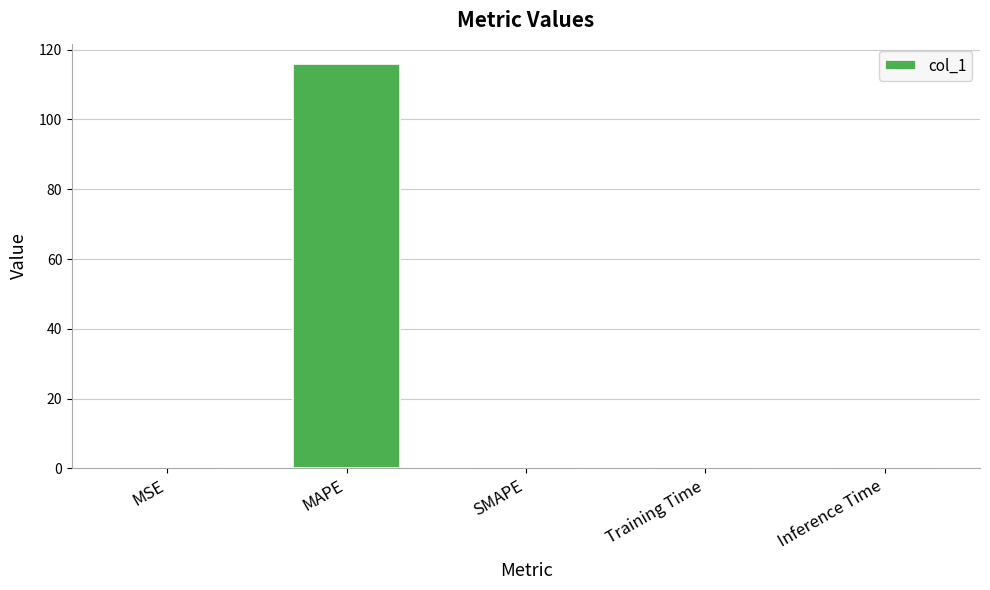

What is the sum of the values at MAPE and SMAPE?

115.9